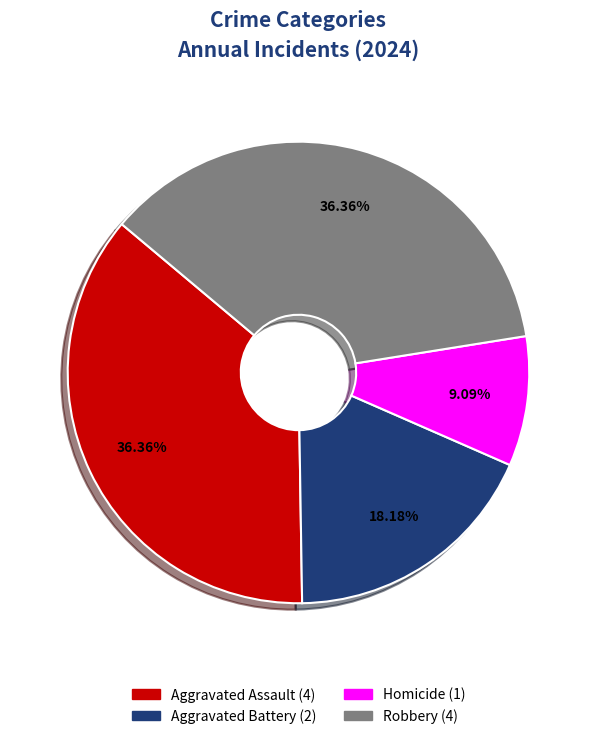

To the nearest percent, what portion does Aggravated Battery represent?

18%